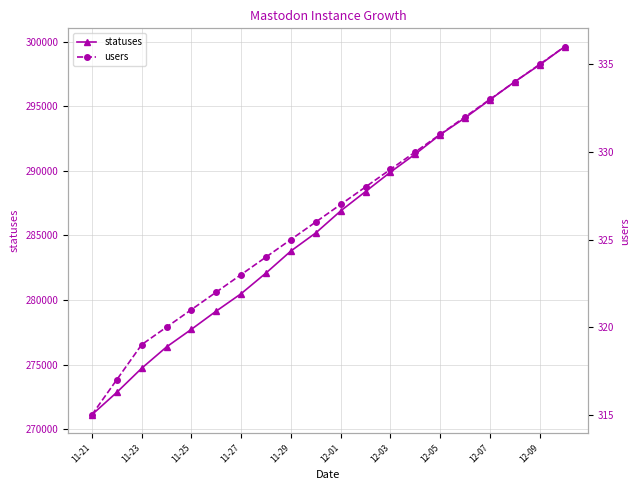

What are all the series names shown in the legend?

statuses, users